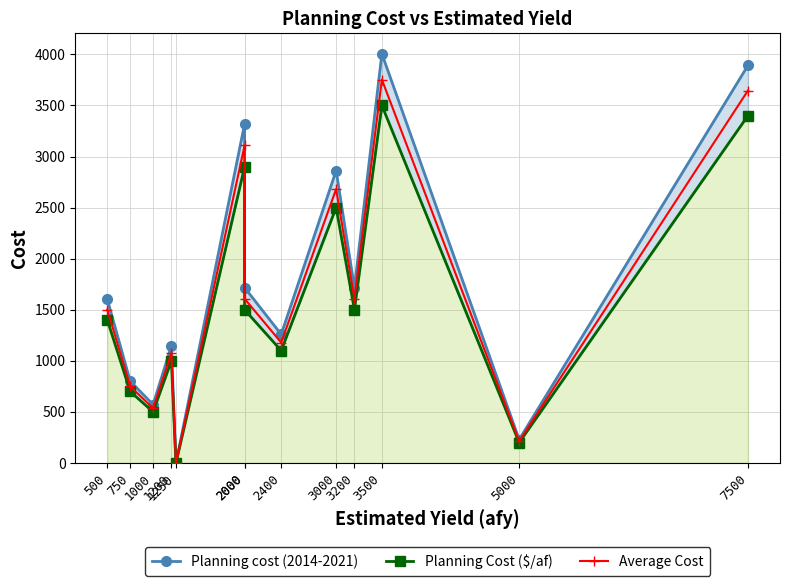

How many interior local valleys does the Planning cost (2014-2021) series have?

5